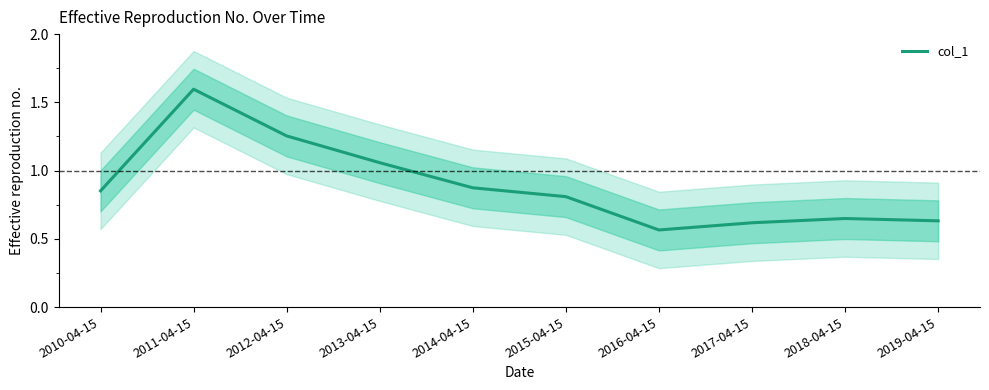

Reading left to right, extract all data points from this chart.

0.9	1.6	1.3	1.1	0.9	0.8	0.6	0.6	0.6	0.6